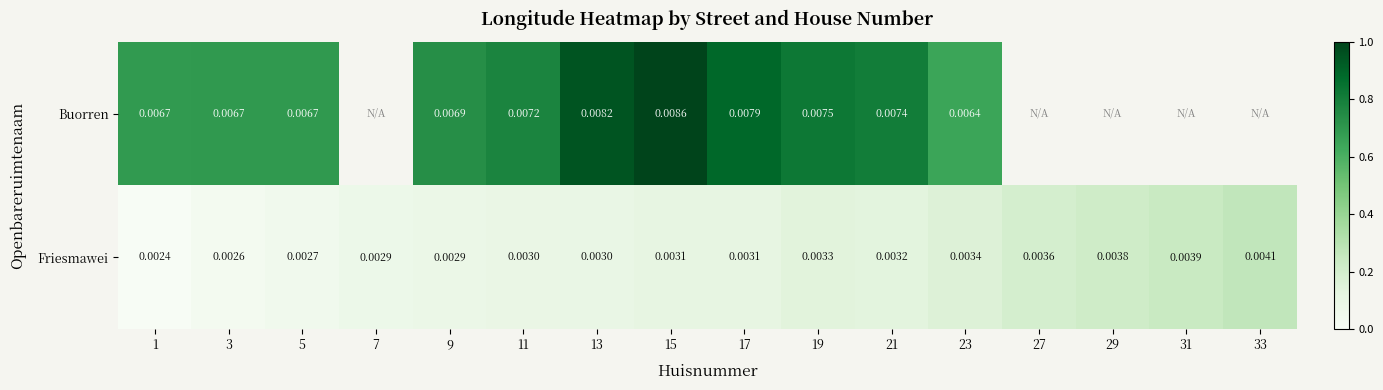

At 1, list the series in order from largest to smallest.

Buorren, Friesmawei